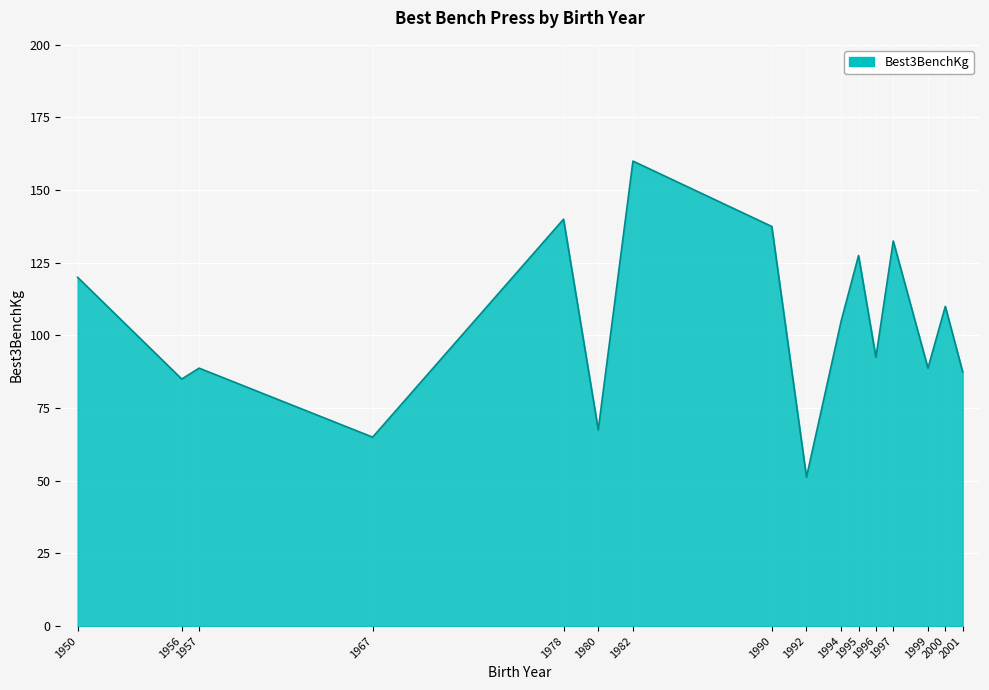

Approximately how many times larger is the value at 1982 compared to 1999?

1.8